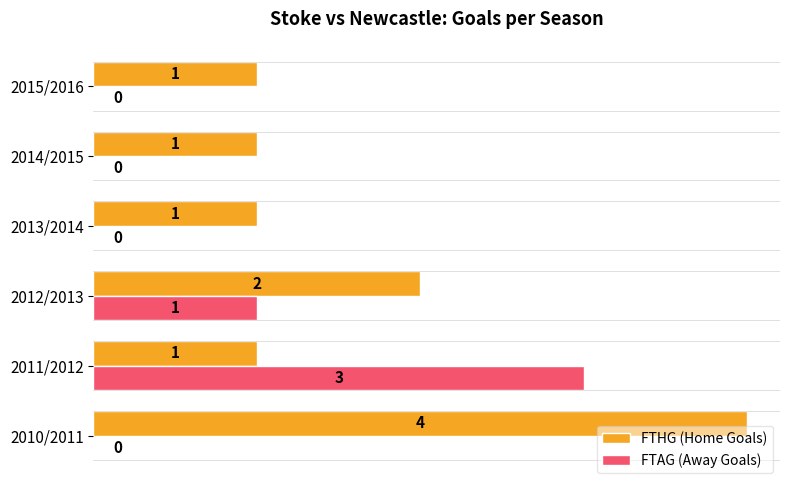

Is the value of FTAG (Away Goals) at 2011/2012 greater than the value of FTHG (Home Goals) at 2012/2013?

Yes